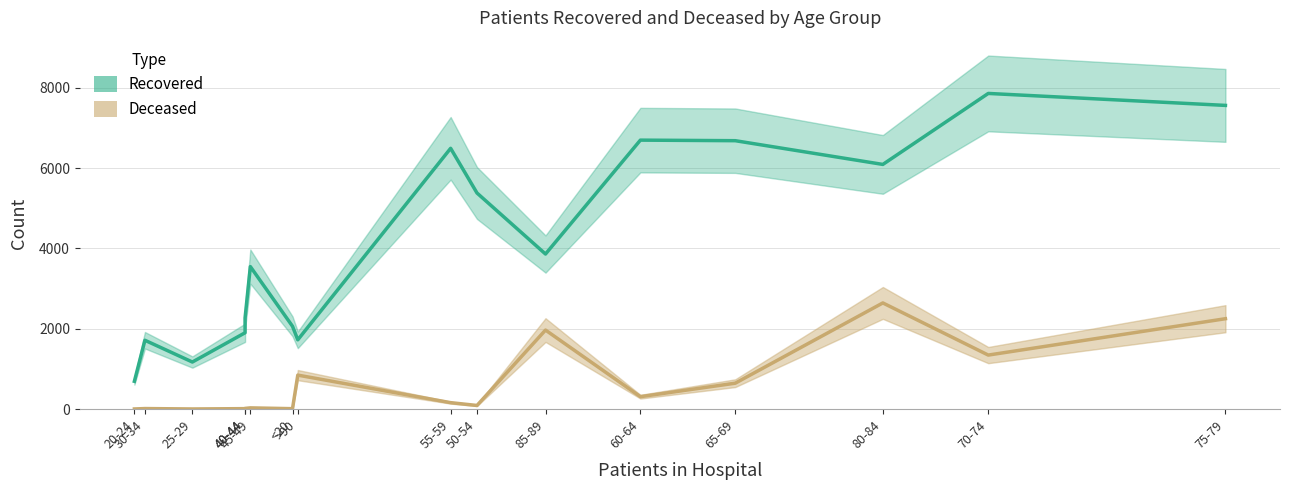

How many categories are shown in the chart?

16